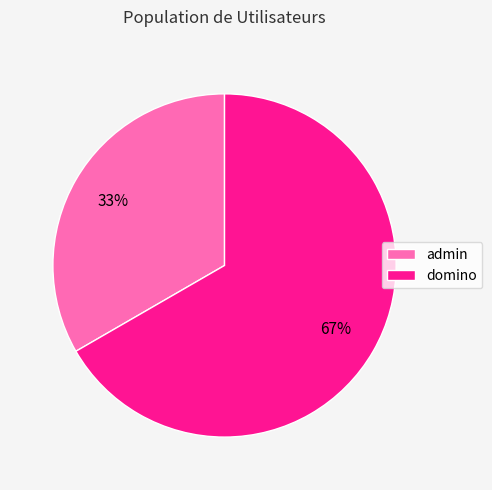

Does domino account for over 50% of the chart?

Yes